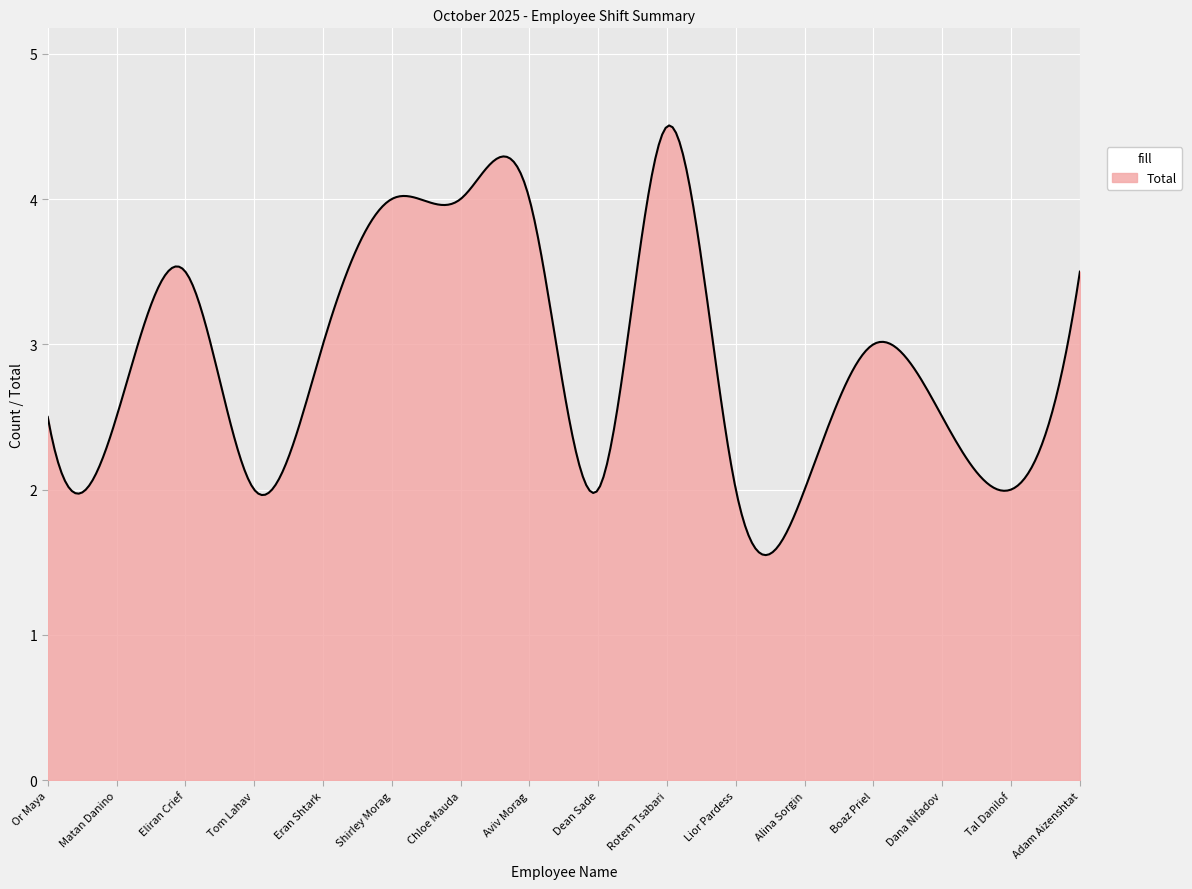

What is the smallest value displayed?

1.5